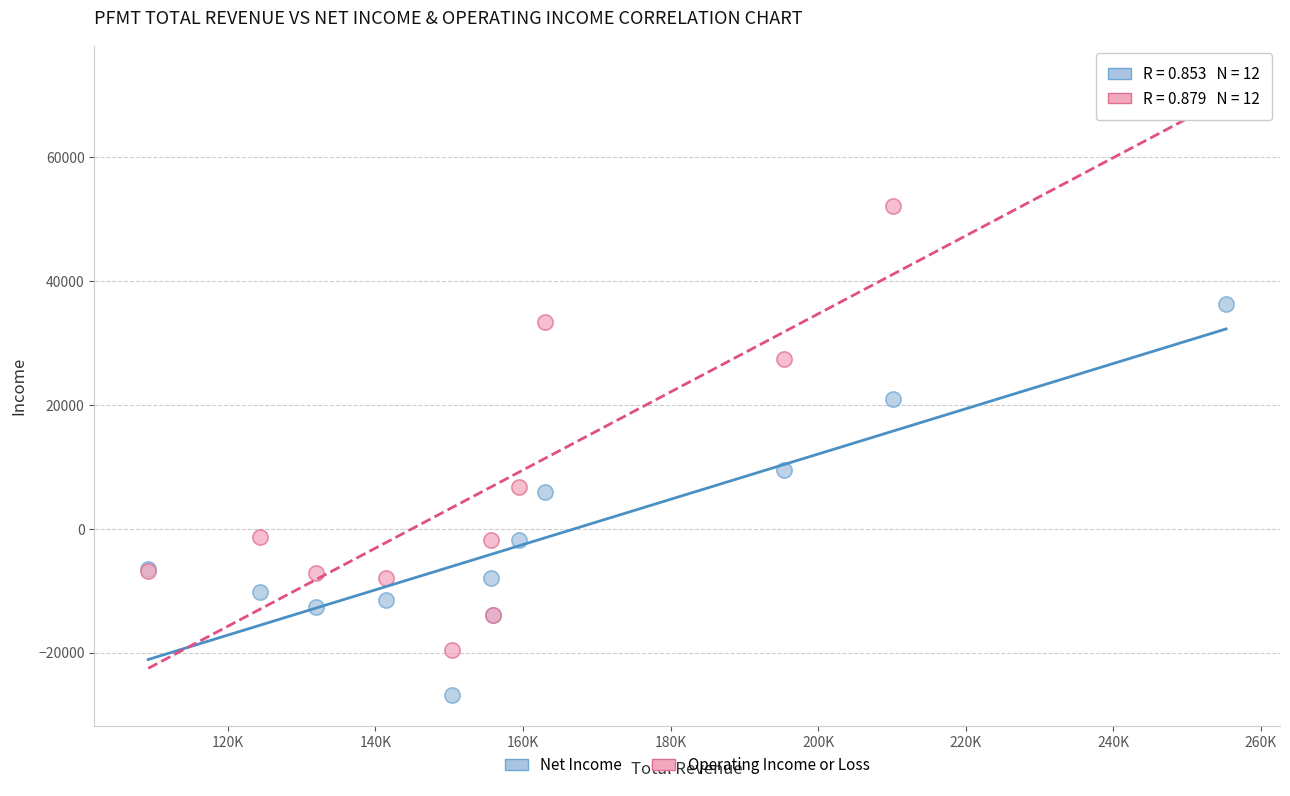

Which series contains the lowest Y value?

Net Income